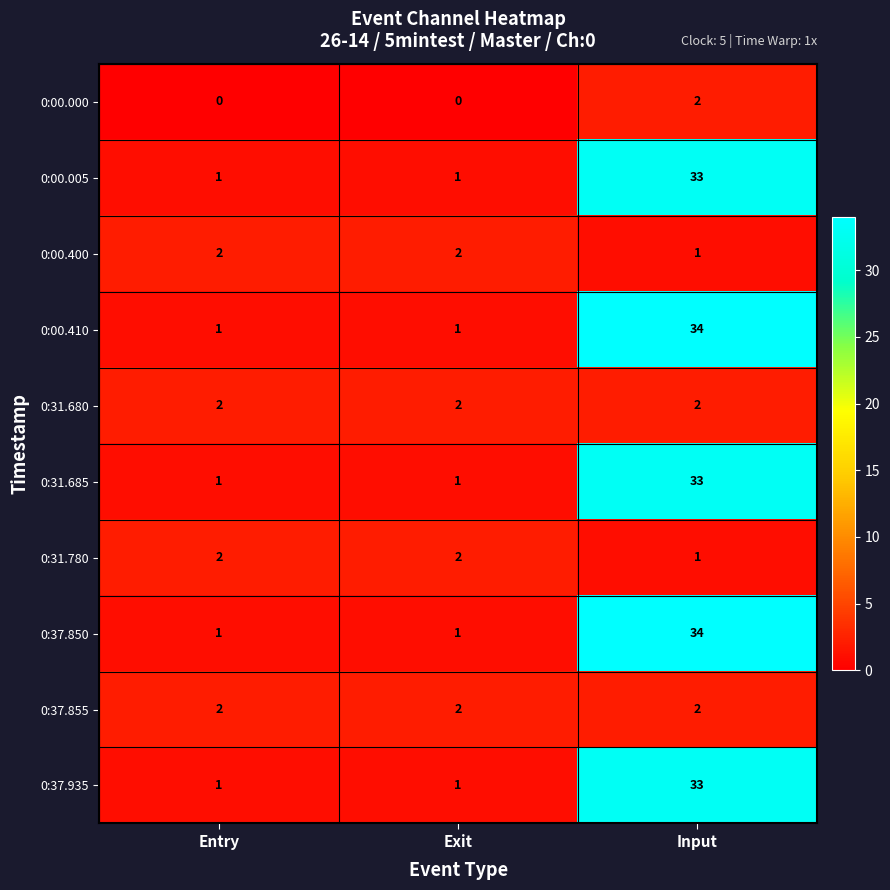

What is the spread (max minus min) of values at Input?

33